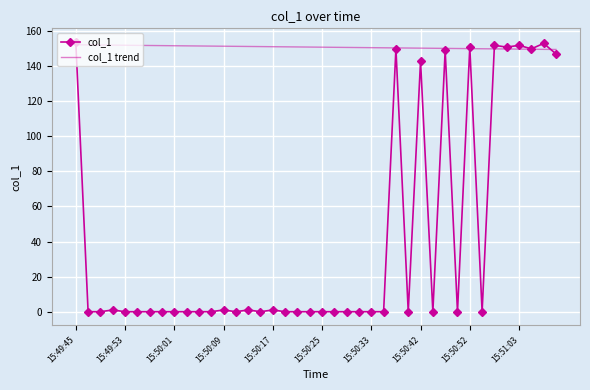

What is the greatest value displayed?

153.8